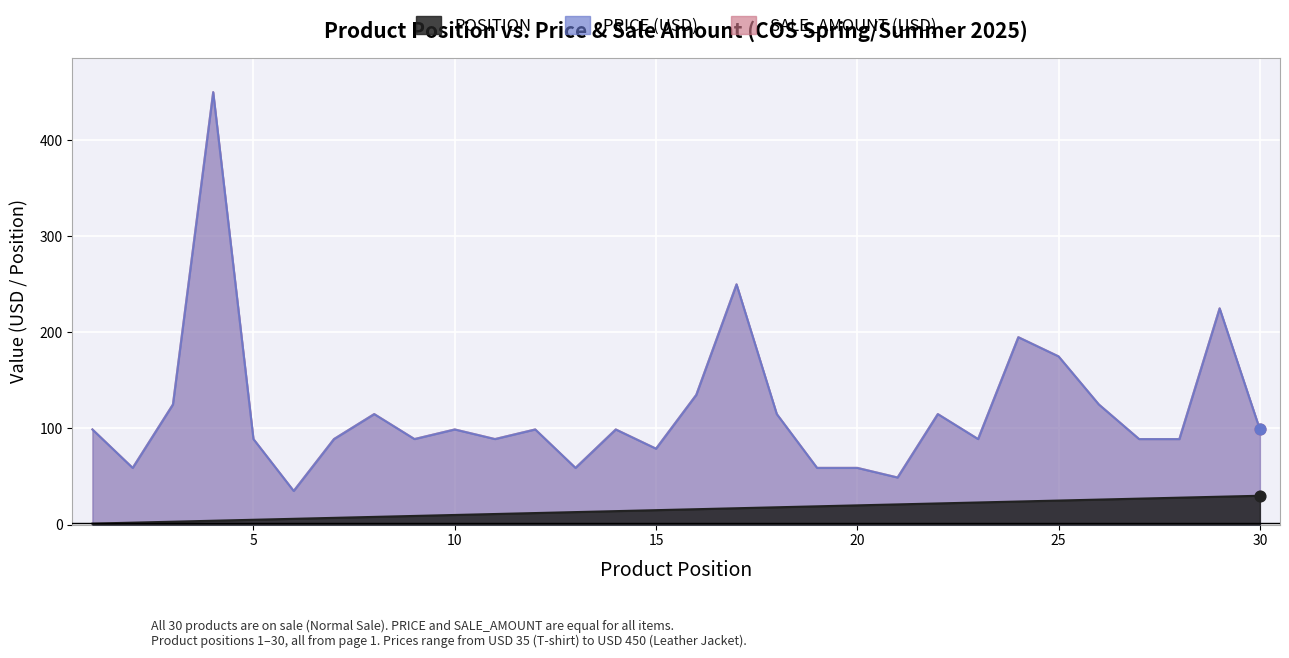

What are all the series names shown in the legend?

POSITION, PRICE, SALE_AMOUNT